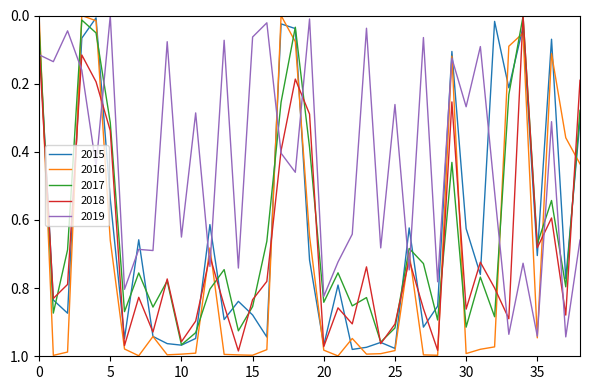

In 2017, how many points are lower than both neighbors (excluding endpoints)?

12